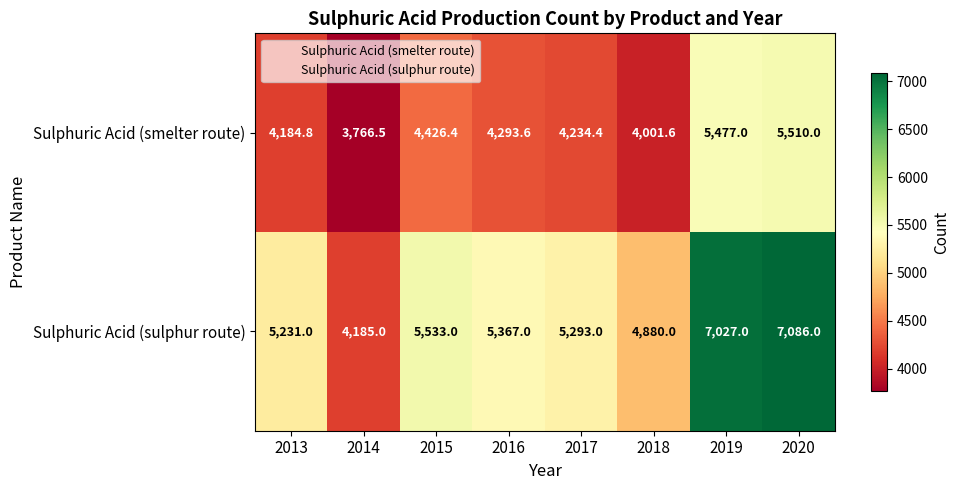

Which series changed the most between 2015 and 2017?

Sulphuric Acid (sulphur route)